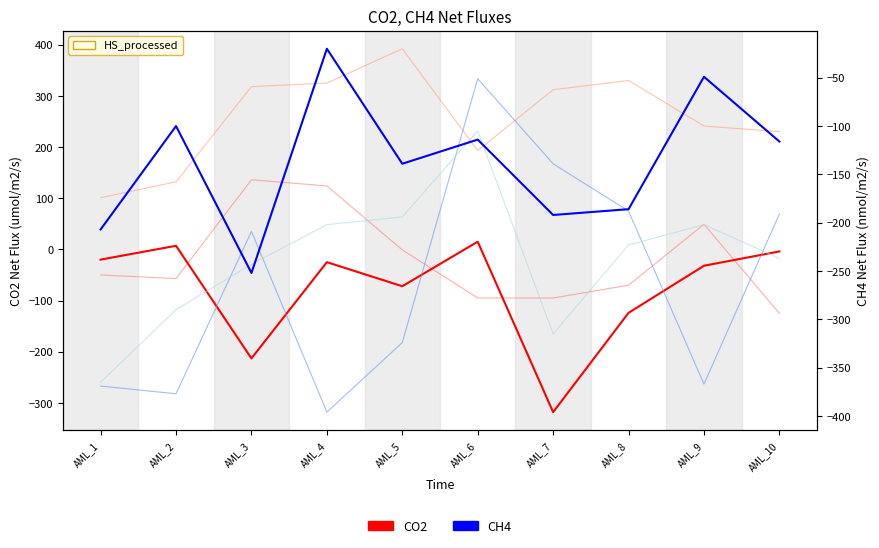

What is the maximum value for CO2?

15